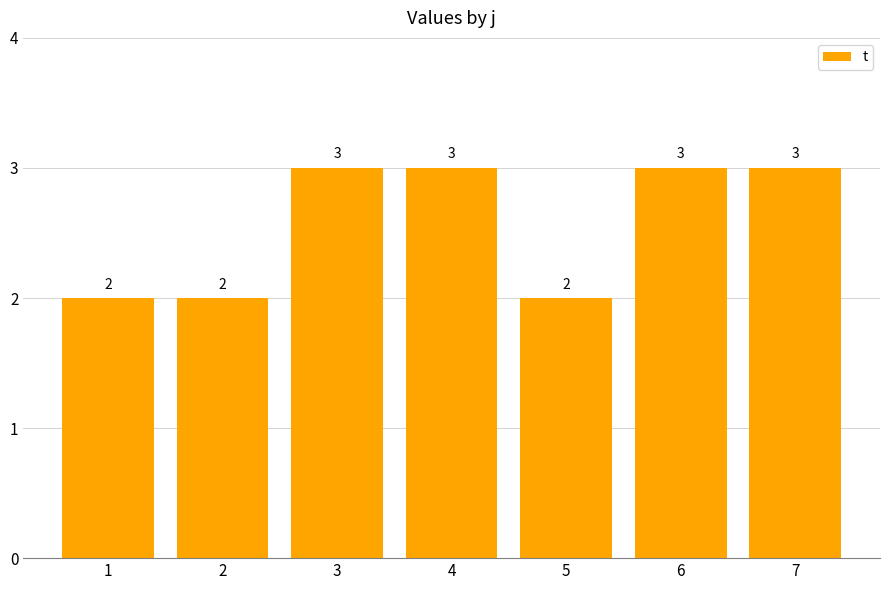

What is the average value?

3